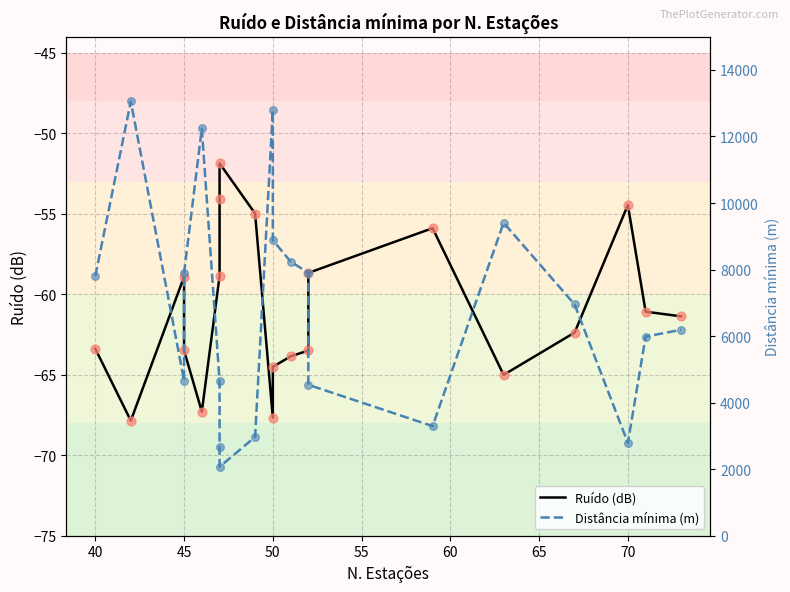

Which series reaches the maximum Y coordinate?

Distância mínima (m)